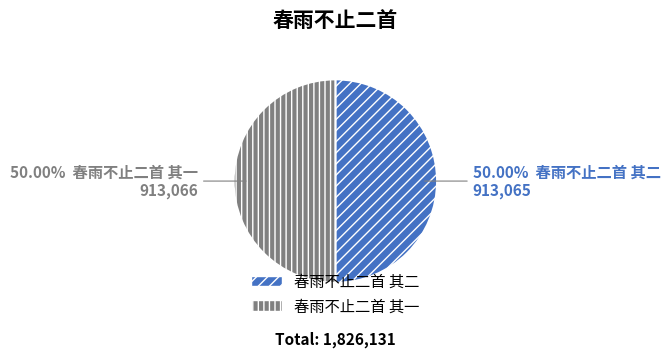

Count the number of slices in the pie.

2